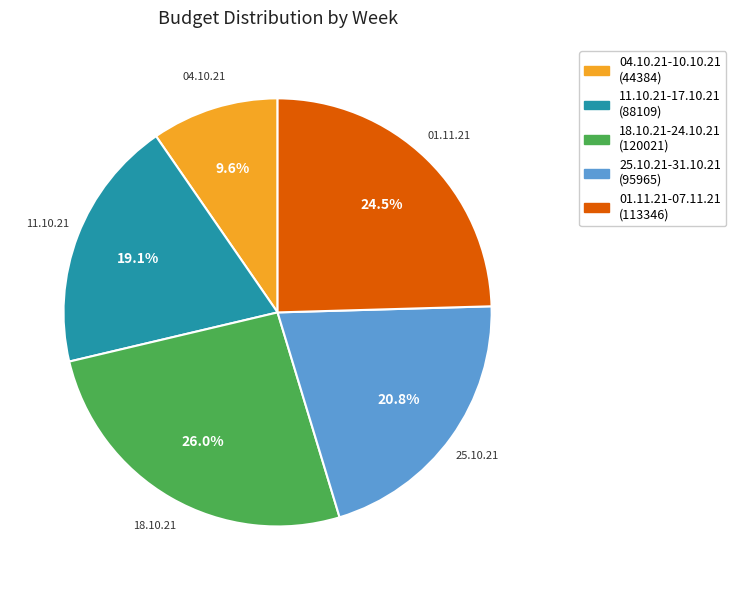

Rank the categories by value from lowest to highest.

04.10.21-10.10.21, 11.10.21-17.10.21, 25.10.21-31.10.21, 01.11.21-07.11.21, 18.10.21-24.10.21